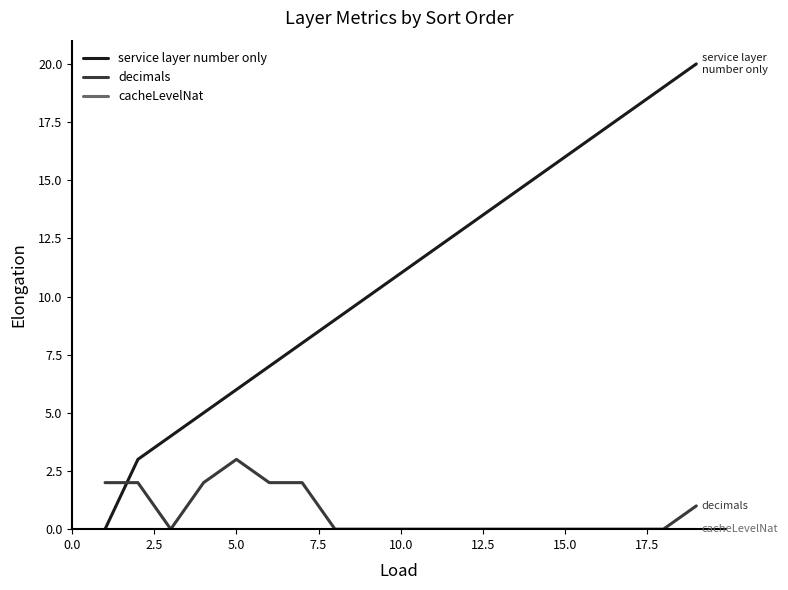

What is the maximum value shown in the chart?

20